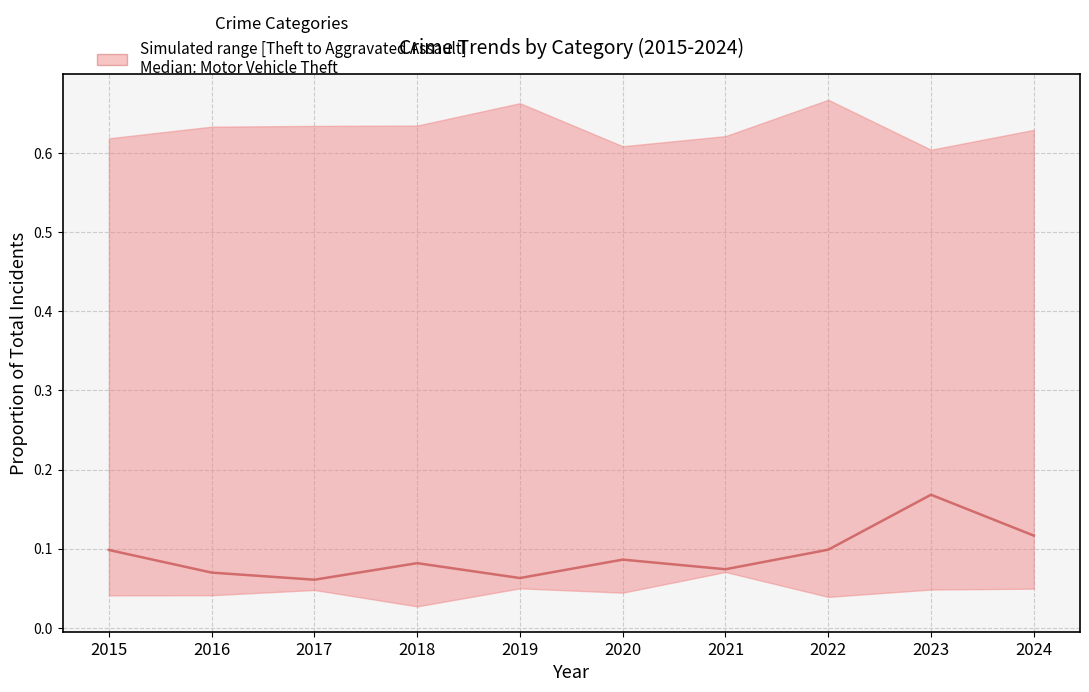

What is the difference between the values at 2023 and 2021?

0.1